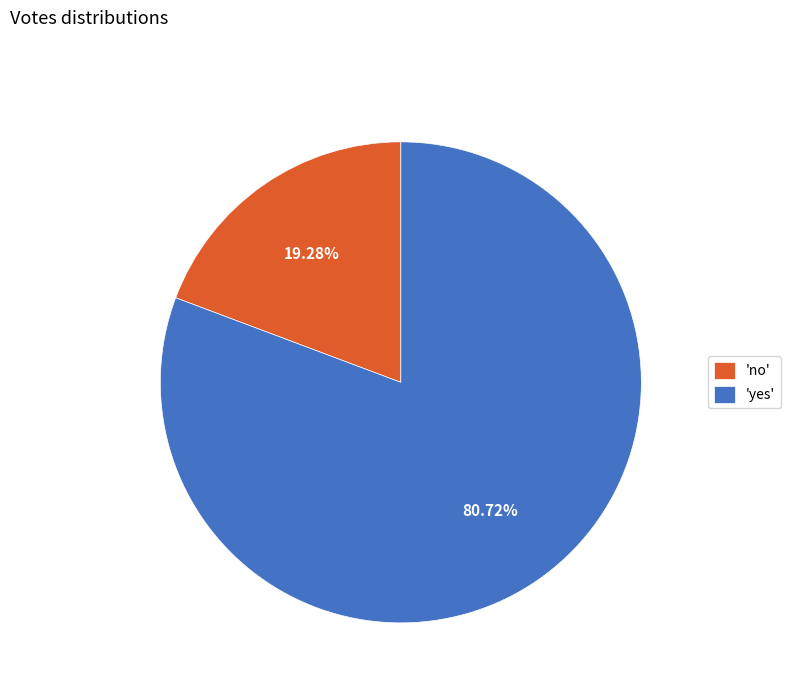

How many slices are in this pie chart?

2